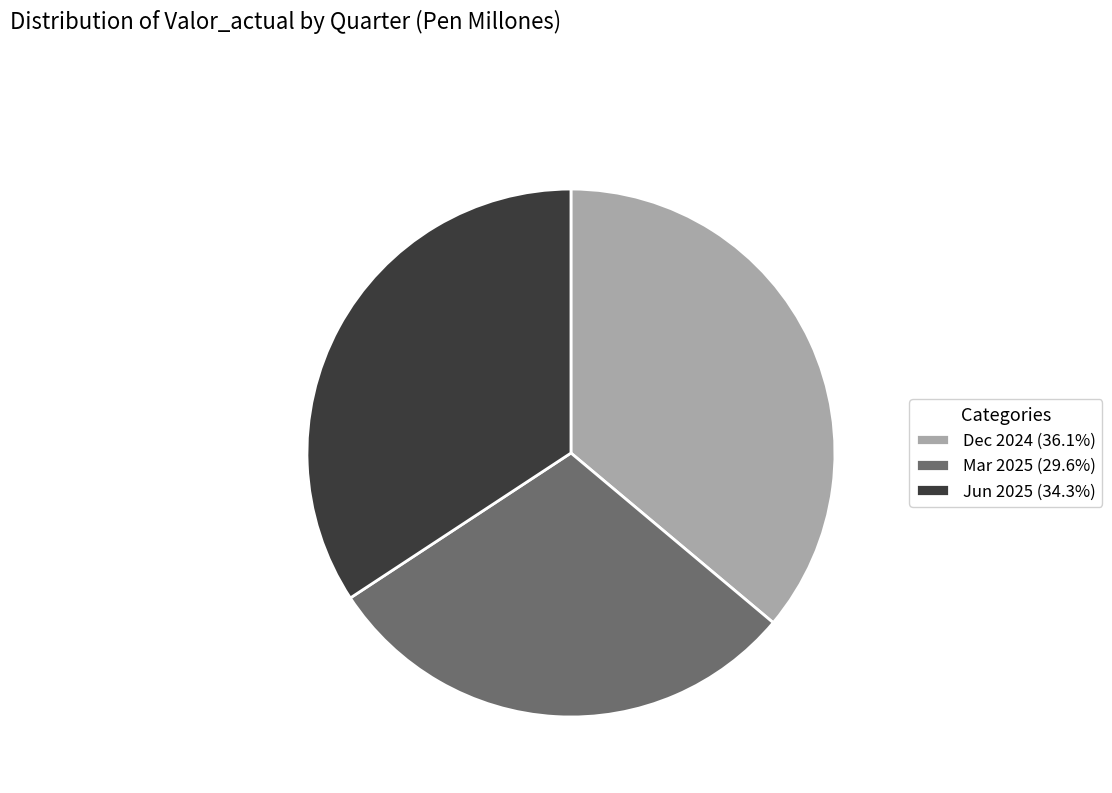

What is the ratio of the value at Dec 2024 (36.1%) to the value at Jun 2025 (34.3%)?

1.1